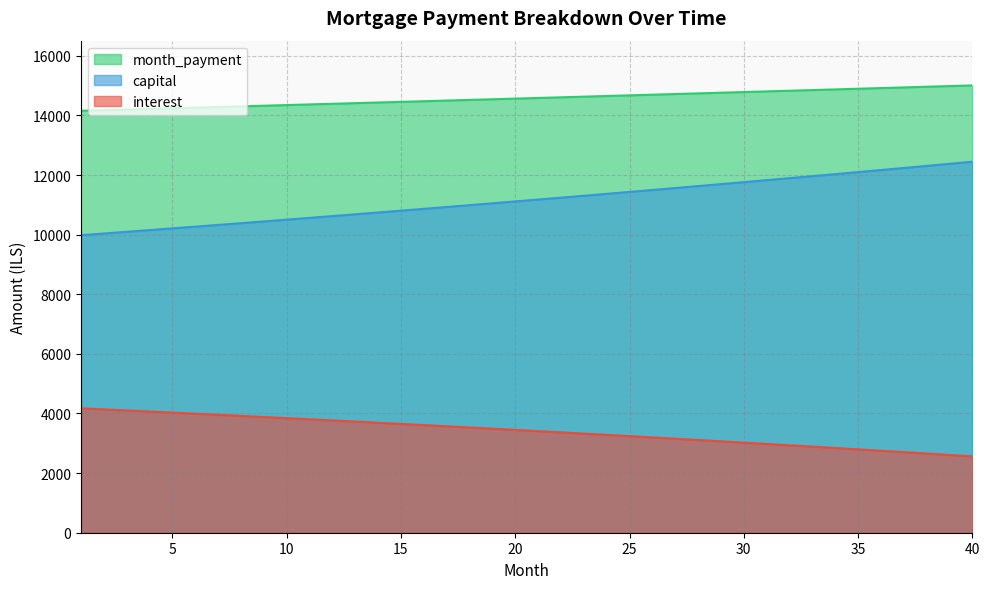

List the series in order of their overall mean, highest first.

month_payment, capital, interest